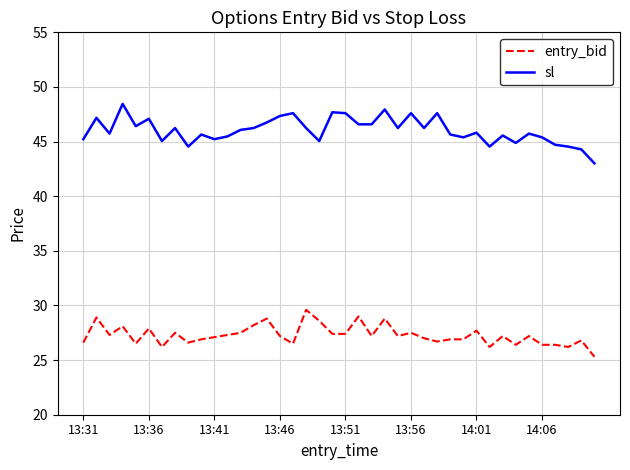

What is the minimum value for sl?

43.0